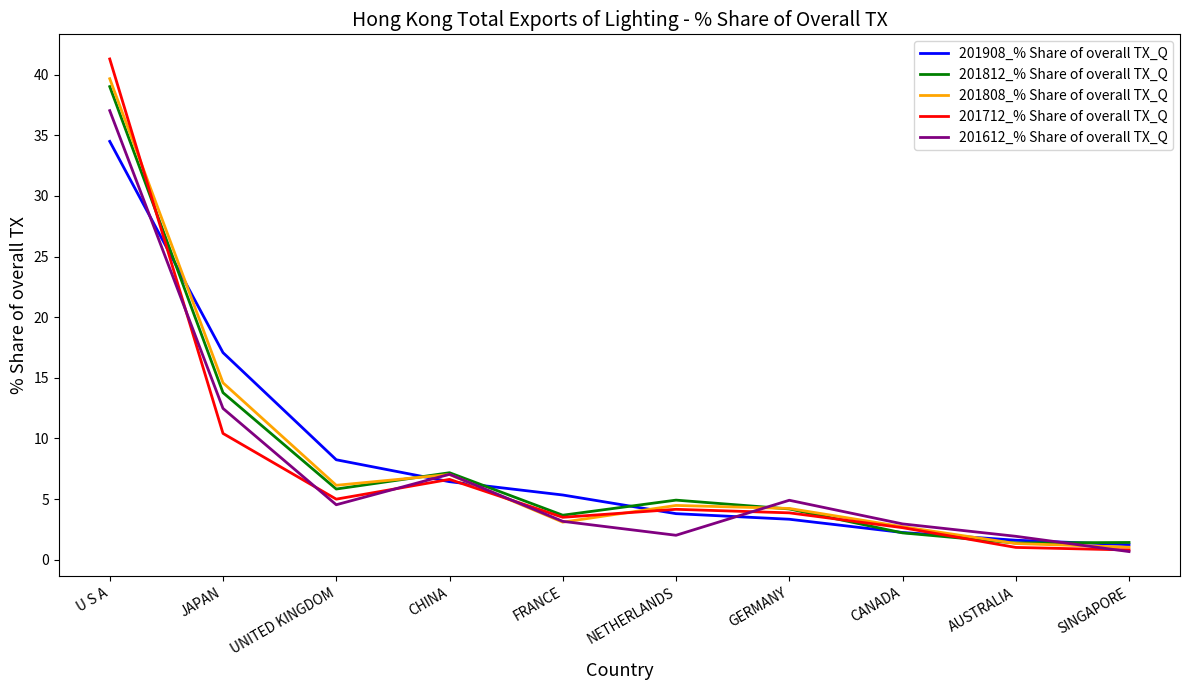

Read the 201612_% Share of overall TX_Q value at CANADA.

3.0